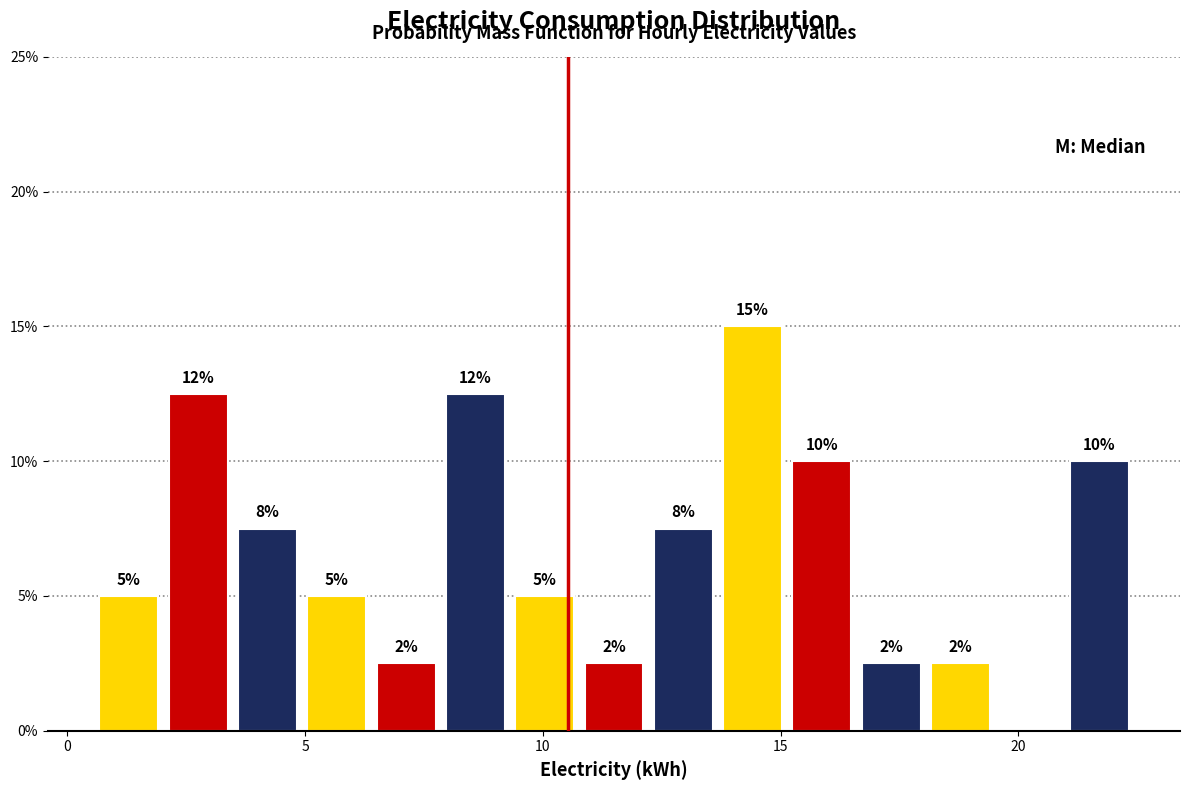

Read against the x-axis, roughly where is the centre of the tallest bar?

14.5